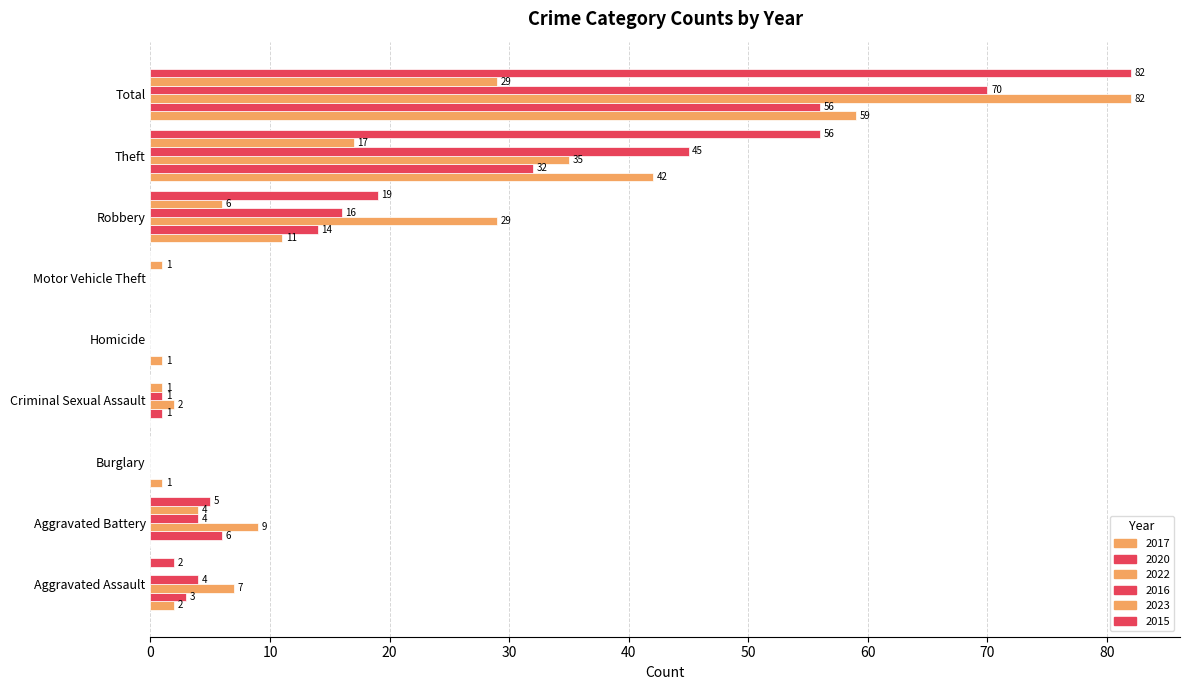

How many categories are shown in the chart?

9